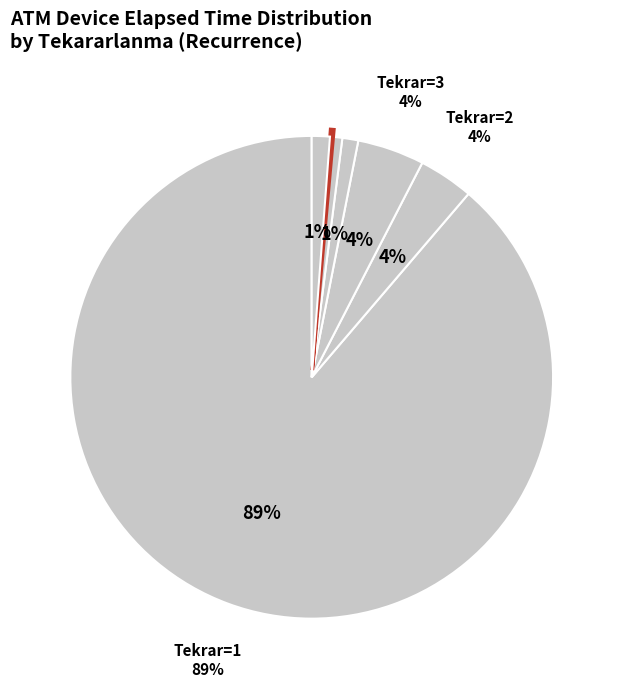

Which has a higher value, 1 or 2?

1